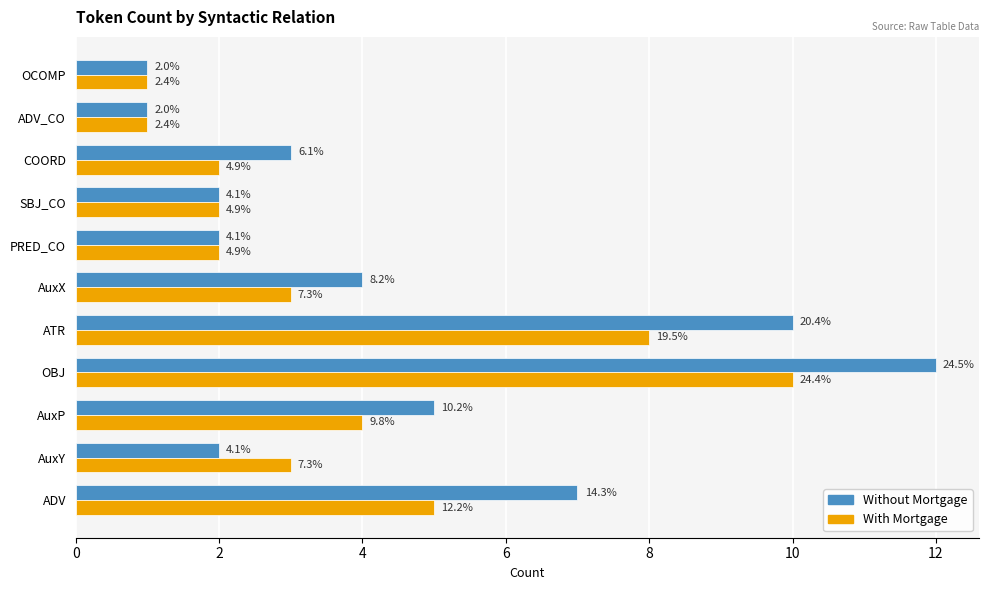

What is the minimum value for Without Mortgage?

1